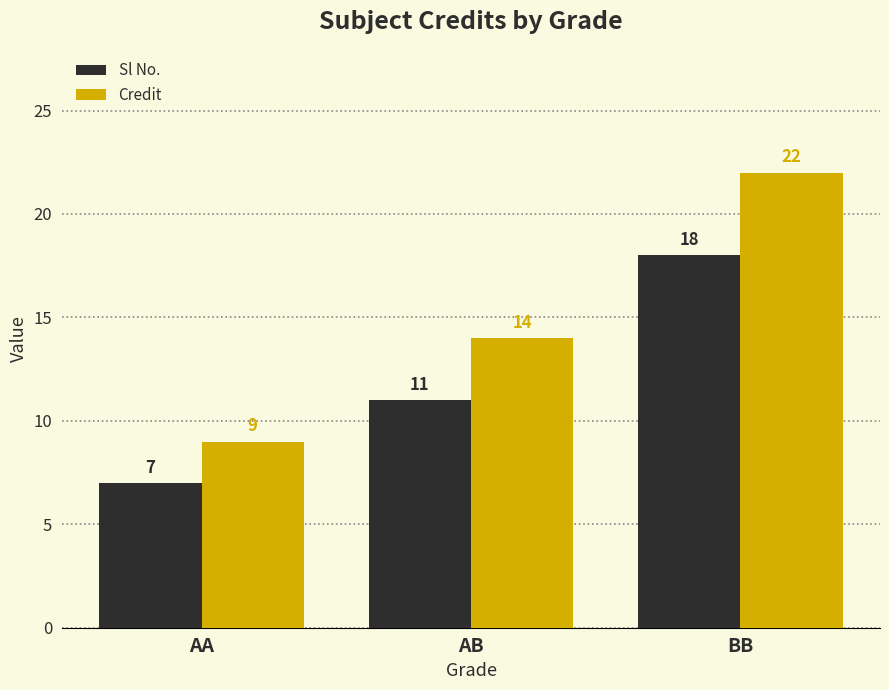

Where is Sl No. nearest to the value 12?

AB